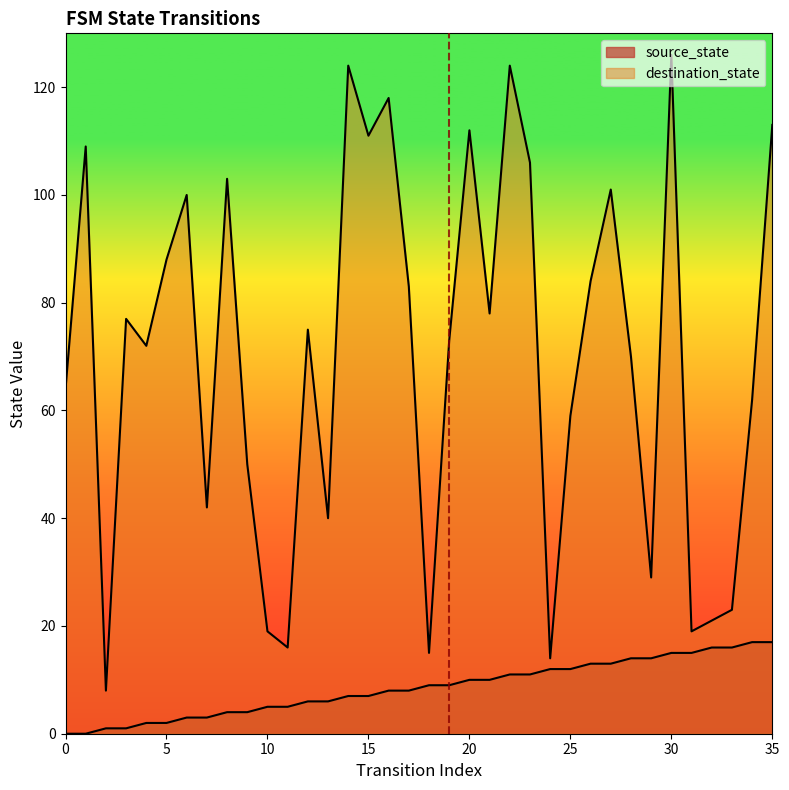

What is the difference between the maximum and minimum values in the destination_state series?

118